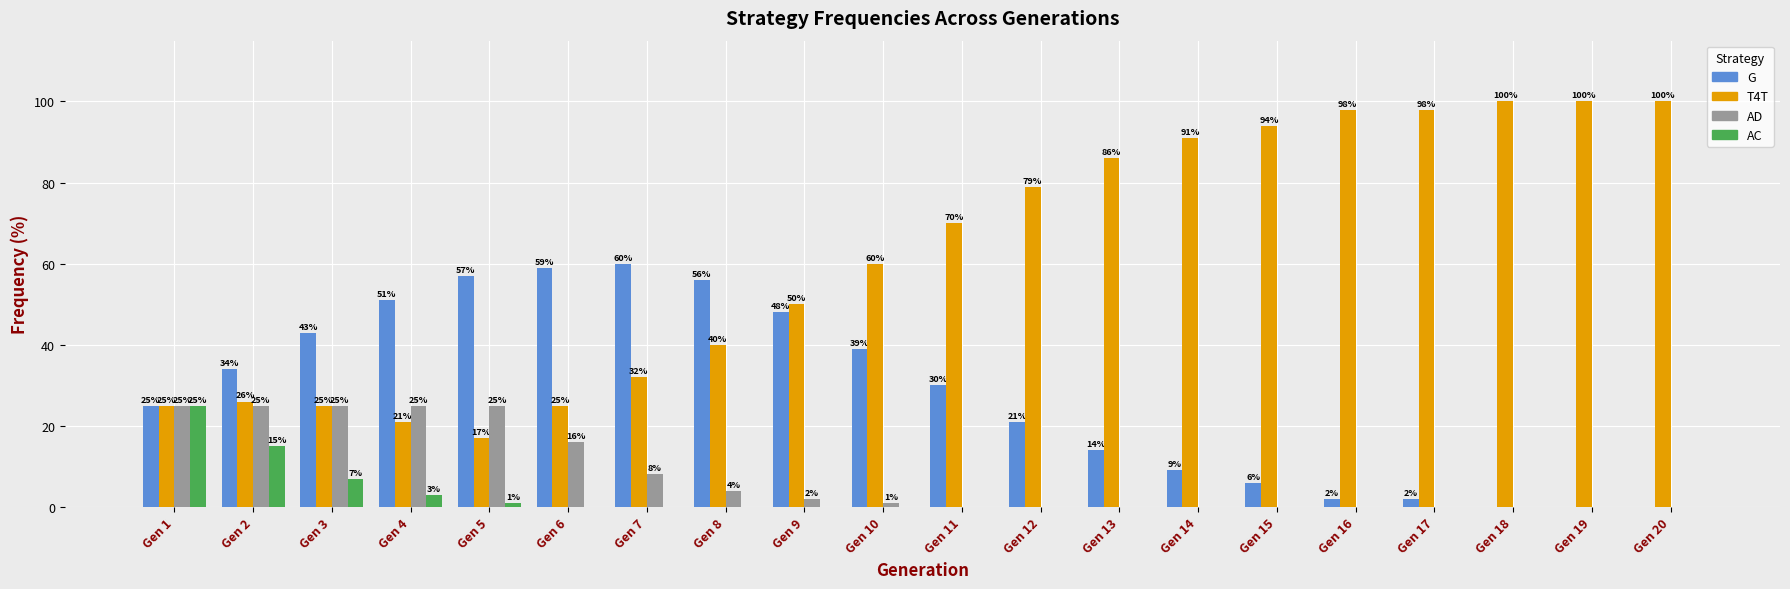

Which series has the largest total across all categories?

T4T